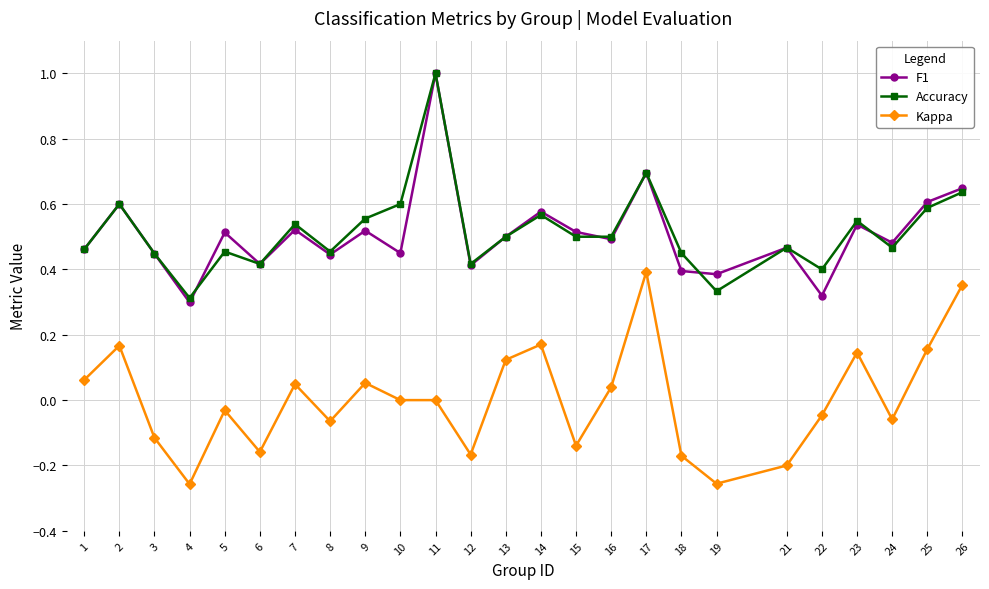

What is the greatest value displayed?

1.0